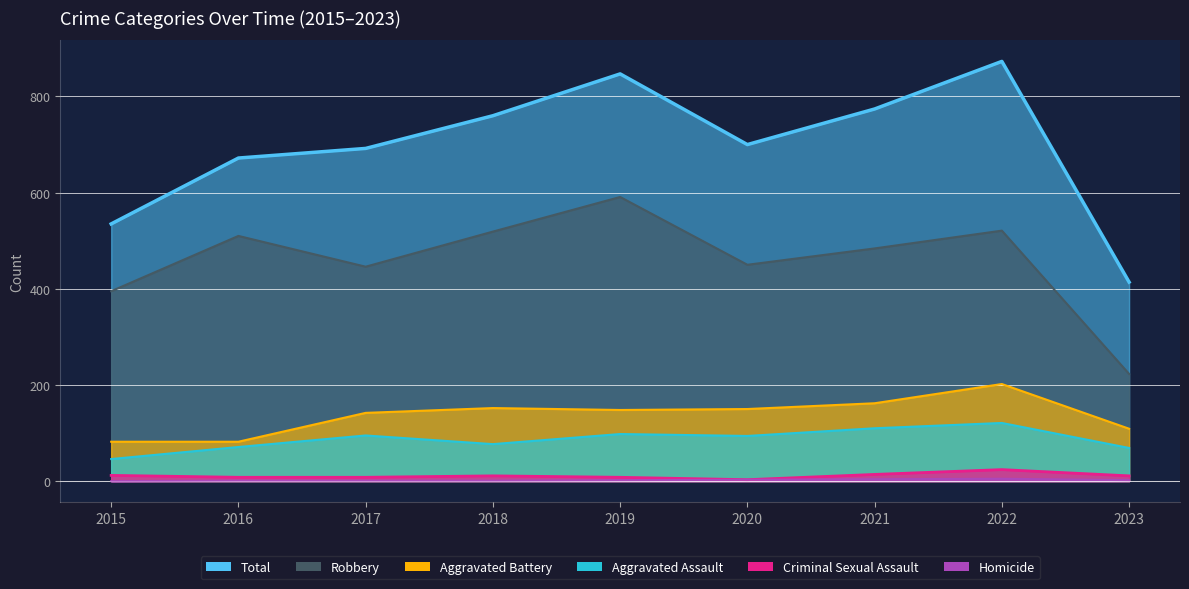

What is the value of the Robbery point at the 2nd from the left?

510